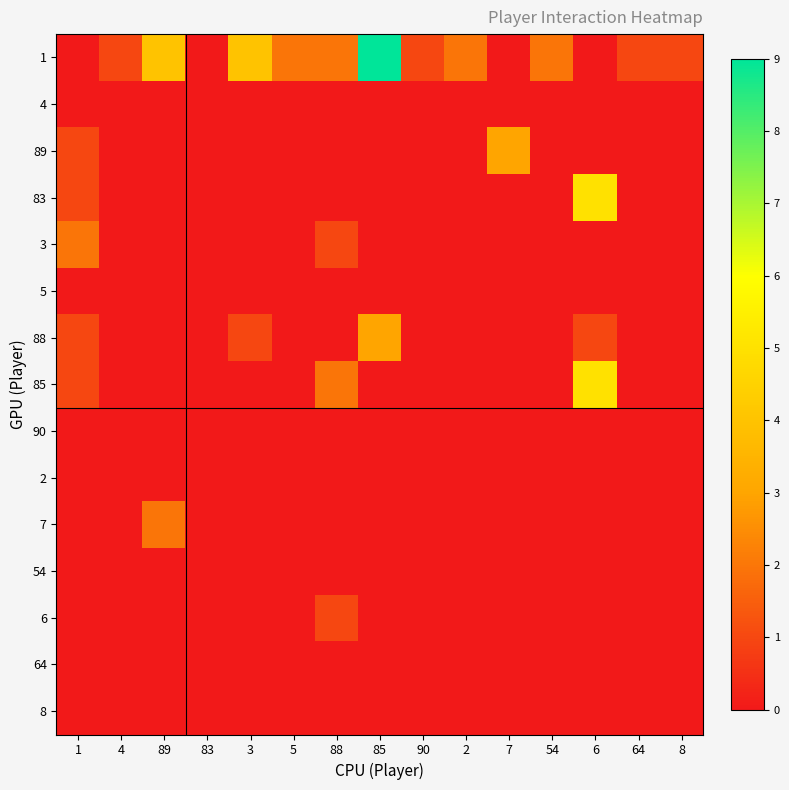

Which category has the highest value across all series?

85